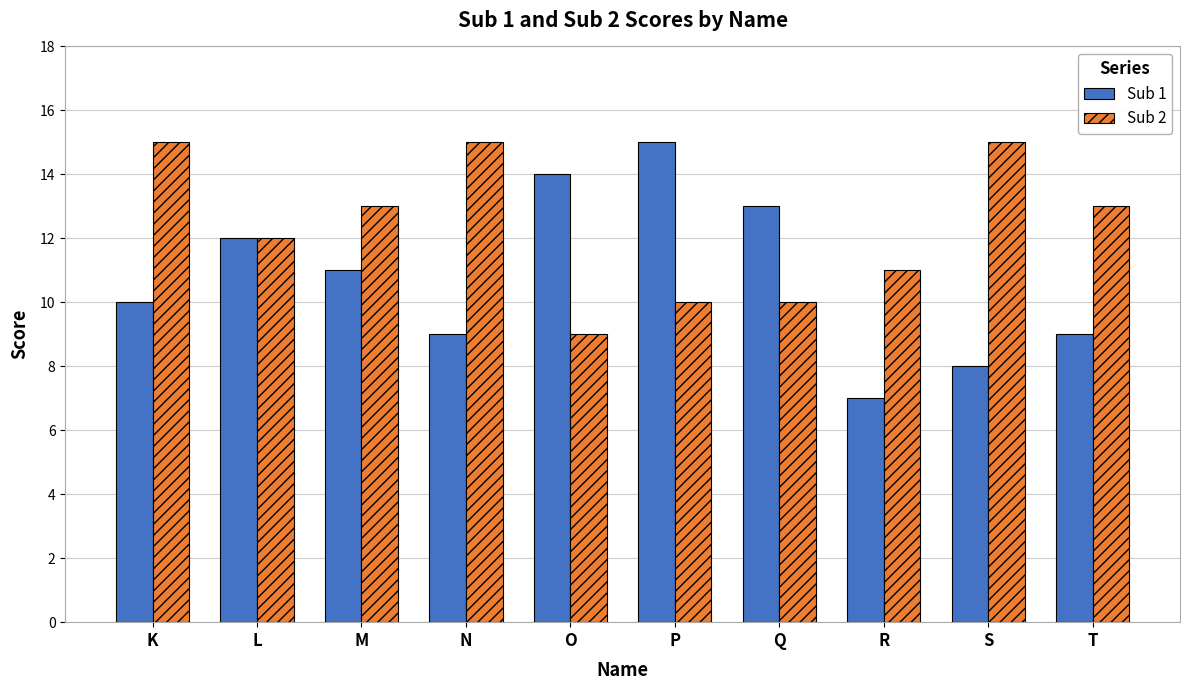

True or false: Sub 2 has a value of 17 at L.

False